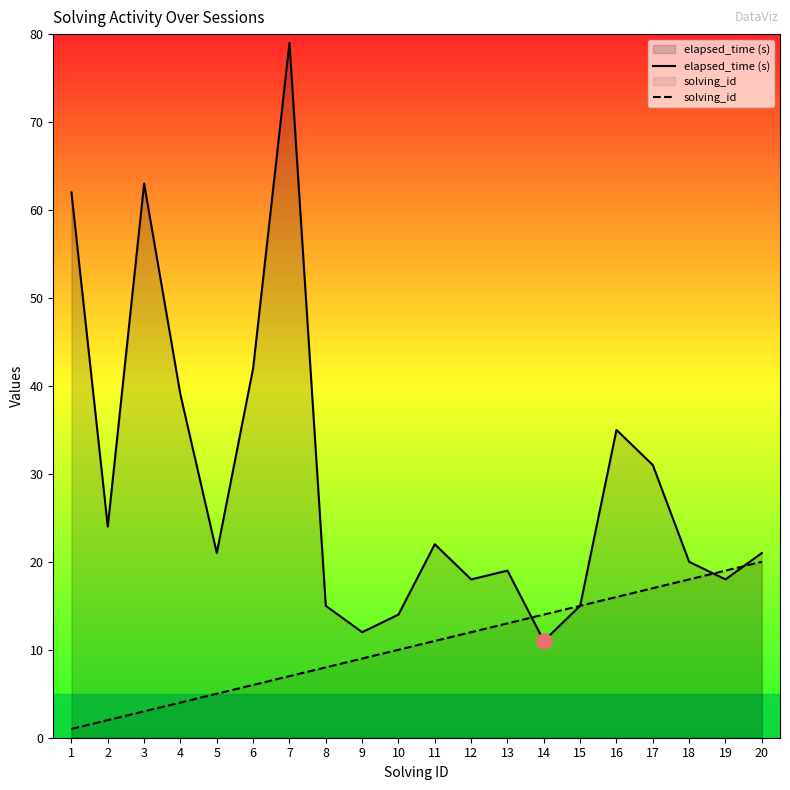

Which series has the largest total across all categories?

elapsed_time (s)